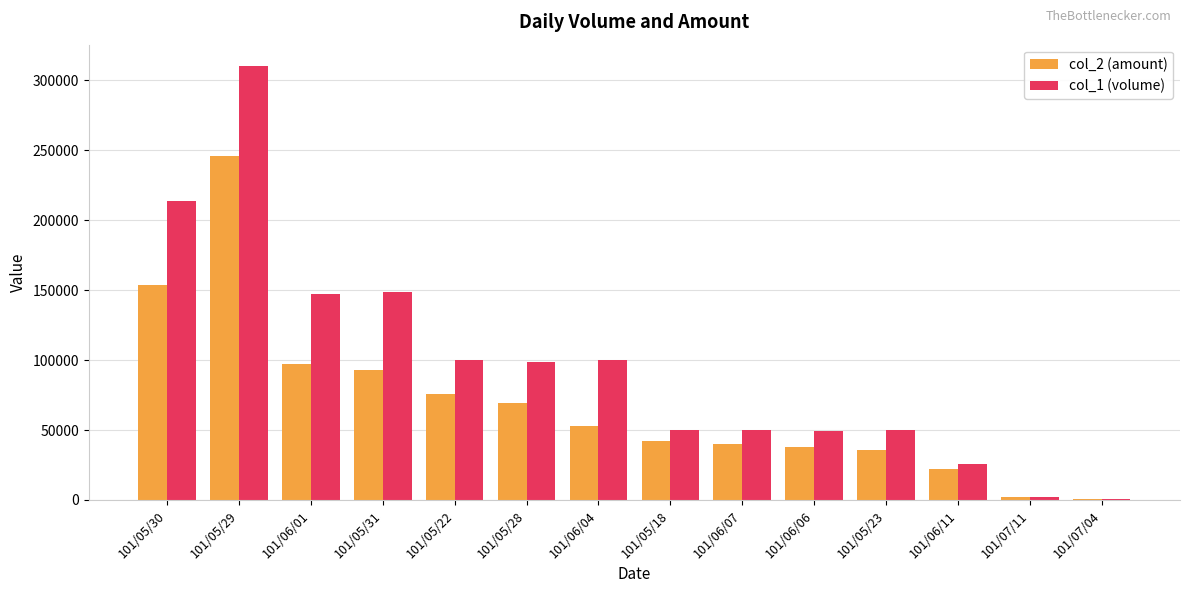

Which series changed the most between 101/05/31 and 101/06/06?

col_1 (volume)